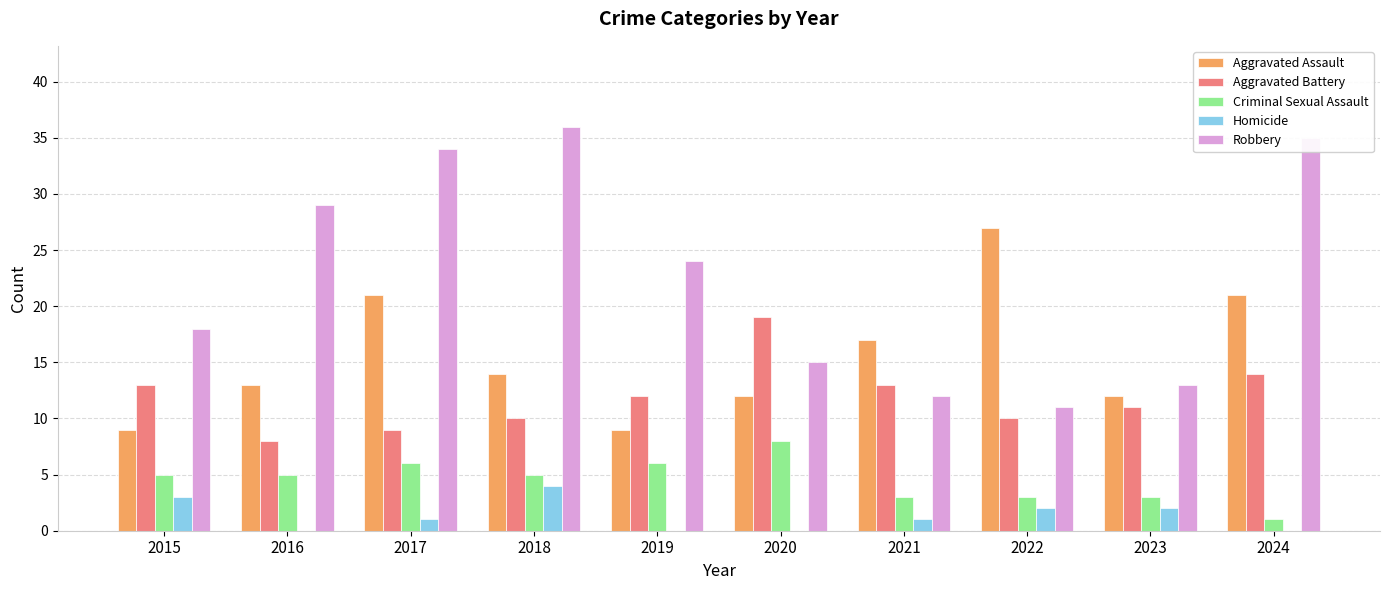

The value of Aggravated Assault at 2020 is 12. True or false?

True